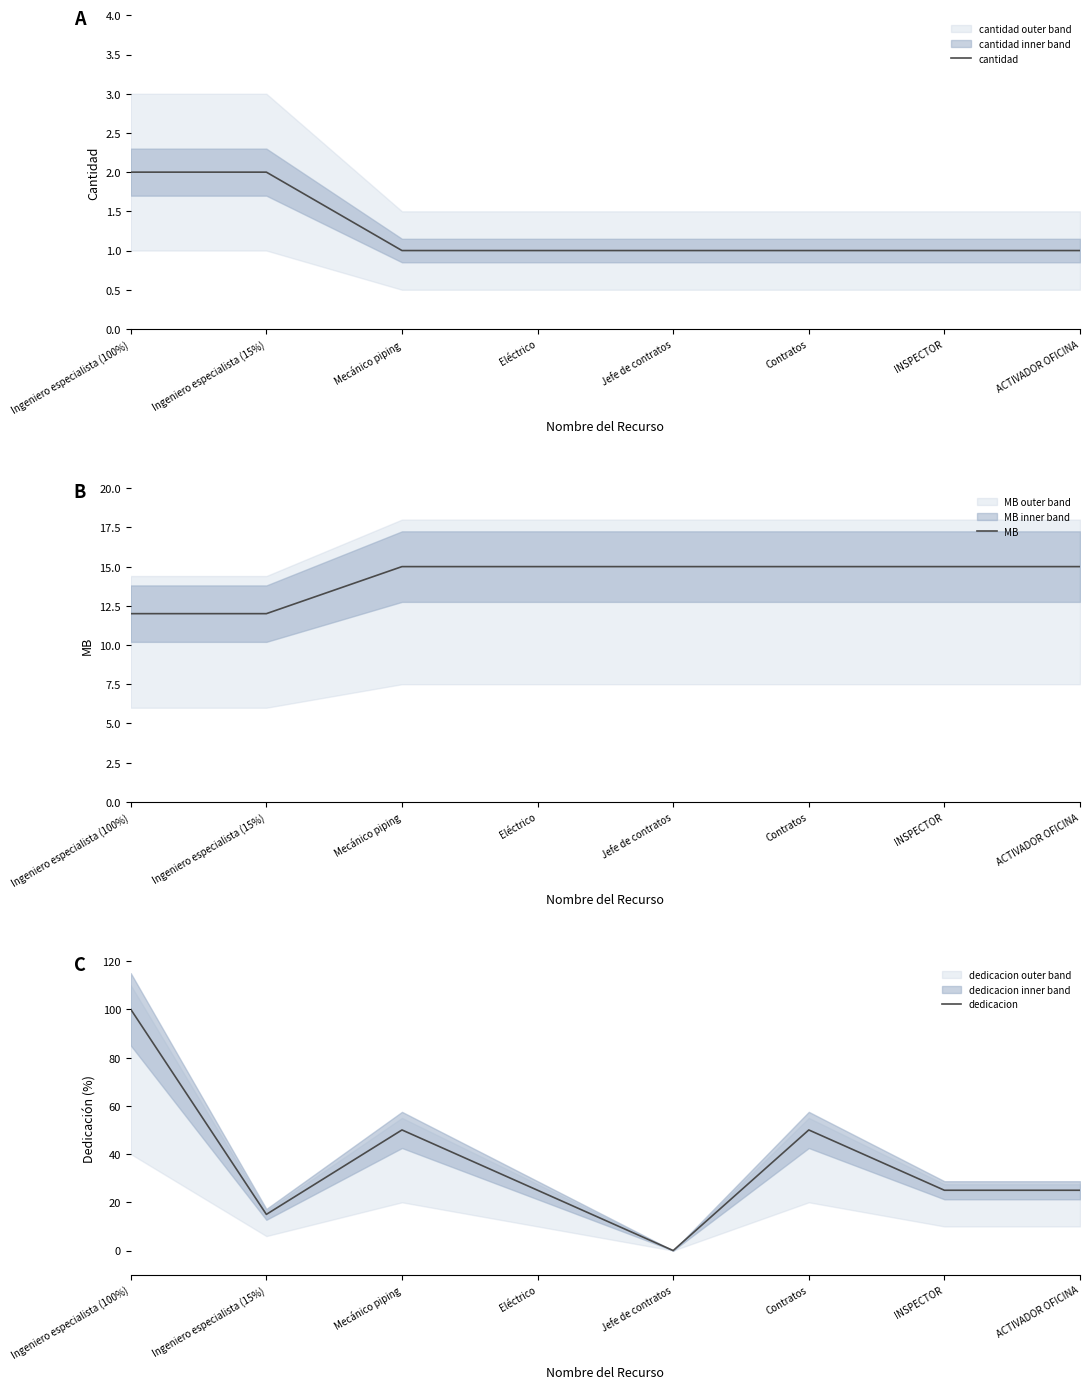

Which series has the widest spread of values?

dedicacion